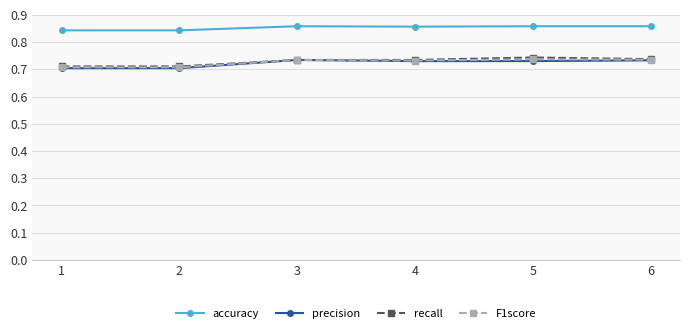

Is it true that F1score equals 0.7 at 5?

True